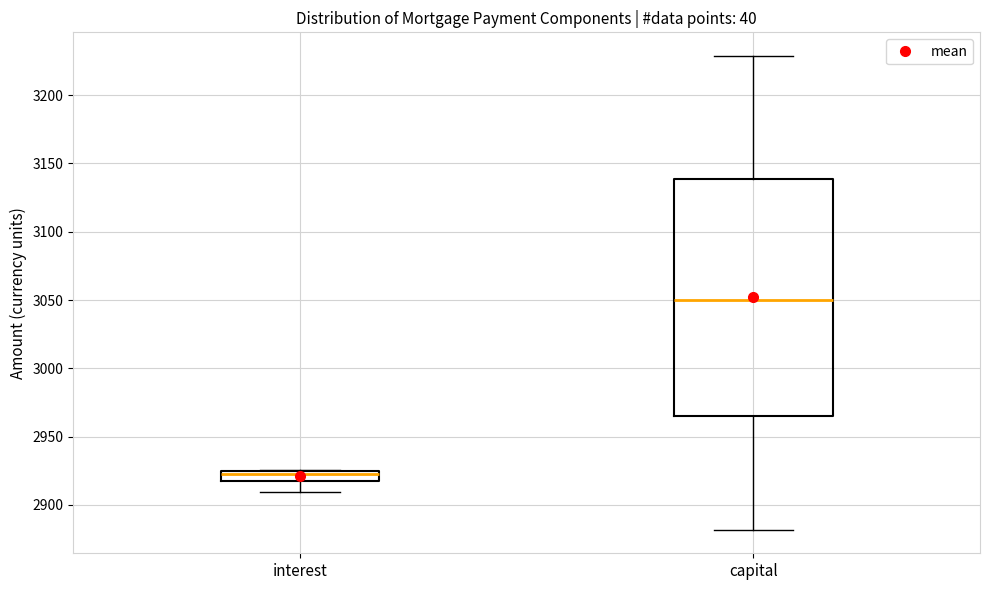

Where does the median line of the box for capital sit on the y-axis? The values are not printed on the chart, so give them approximately, as read against the axis.

3050